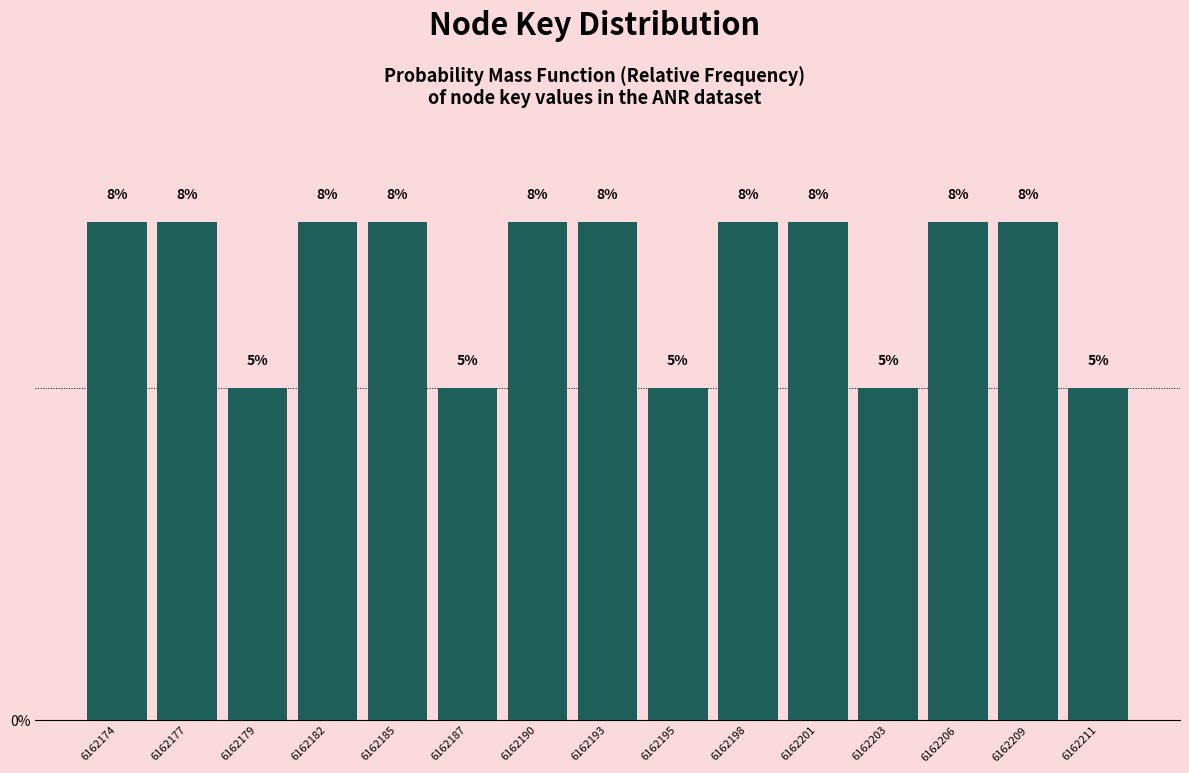

Does the chart contain any negative values?

No